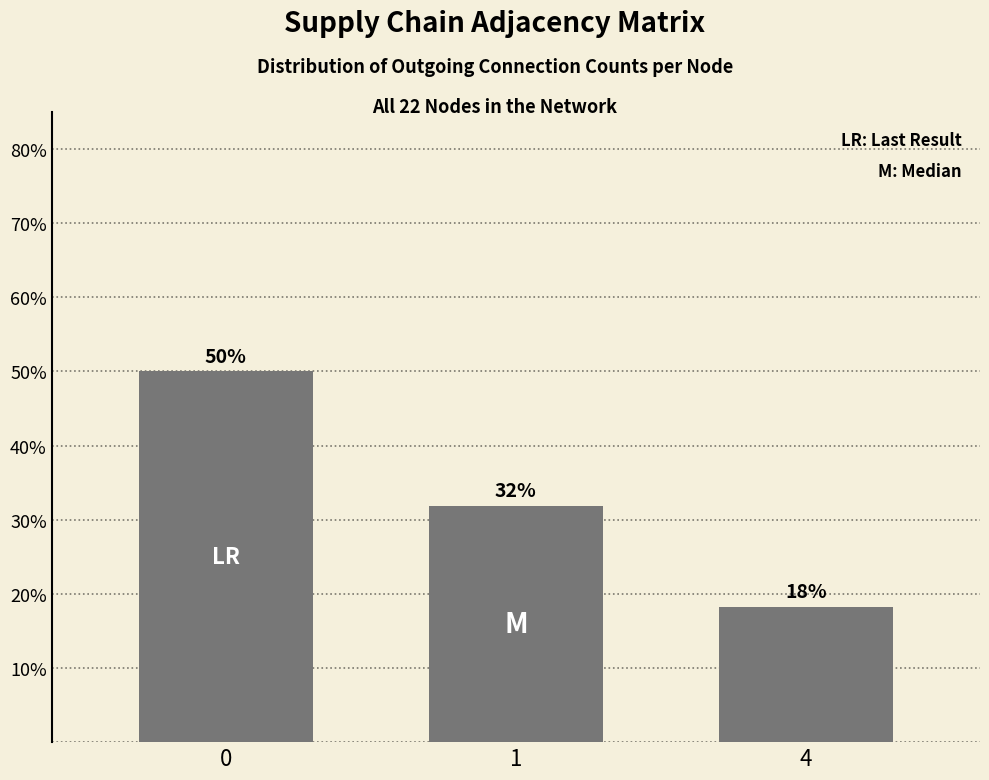

Are the bars horizontal?

No